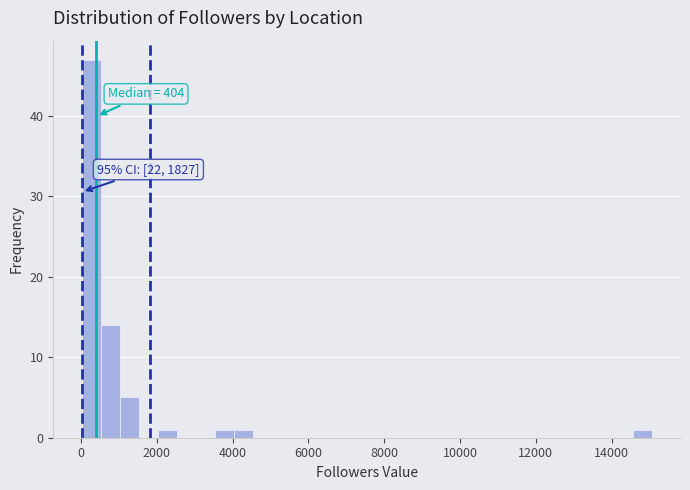

Around what value on the x-axis is the tallest bar? Give the approximate position of its centre, as read against the axis.

200